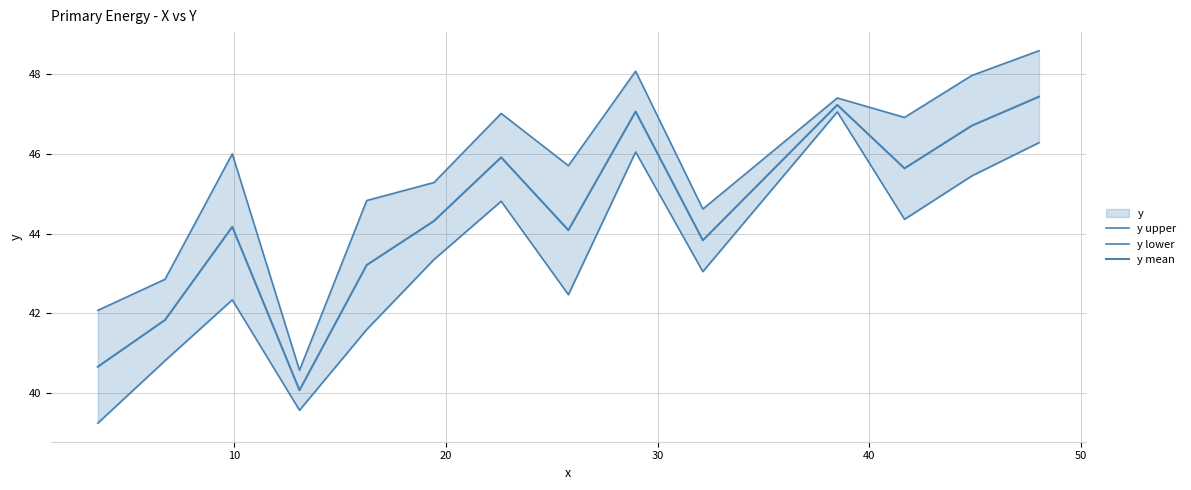

In y lower, how many points are lower than both neighbors (excluding endpoints)?

4